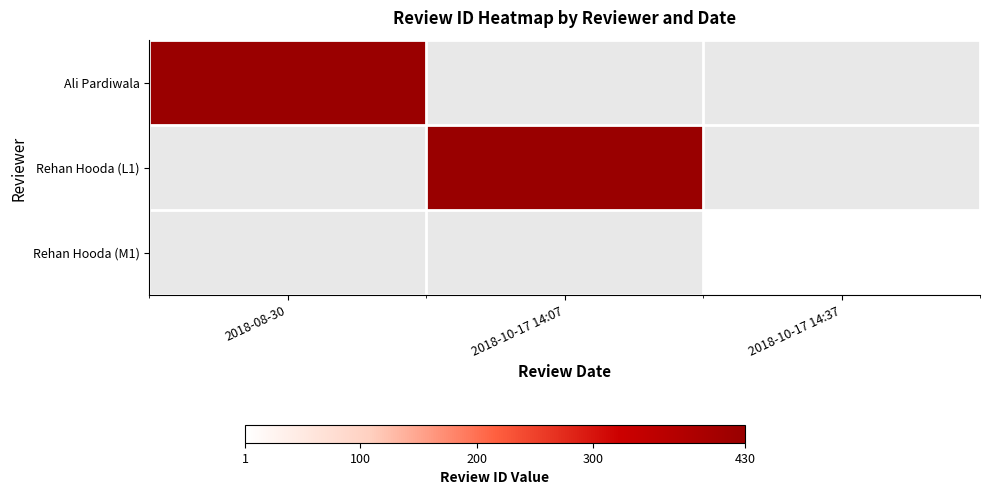

Is the value of Rehan Hooda (L1) at 2018-10-17 14:07 greater than the value of Ali Pardiwala at 2018-10-17 14:37?

No